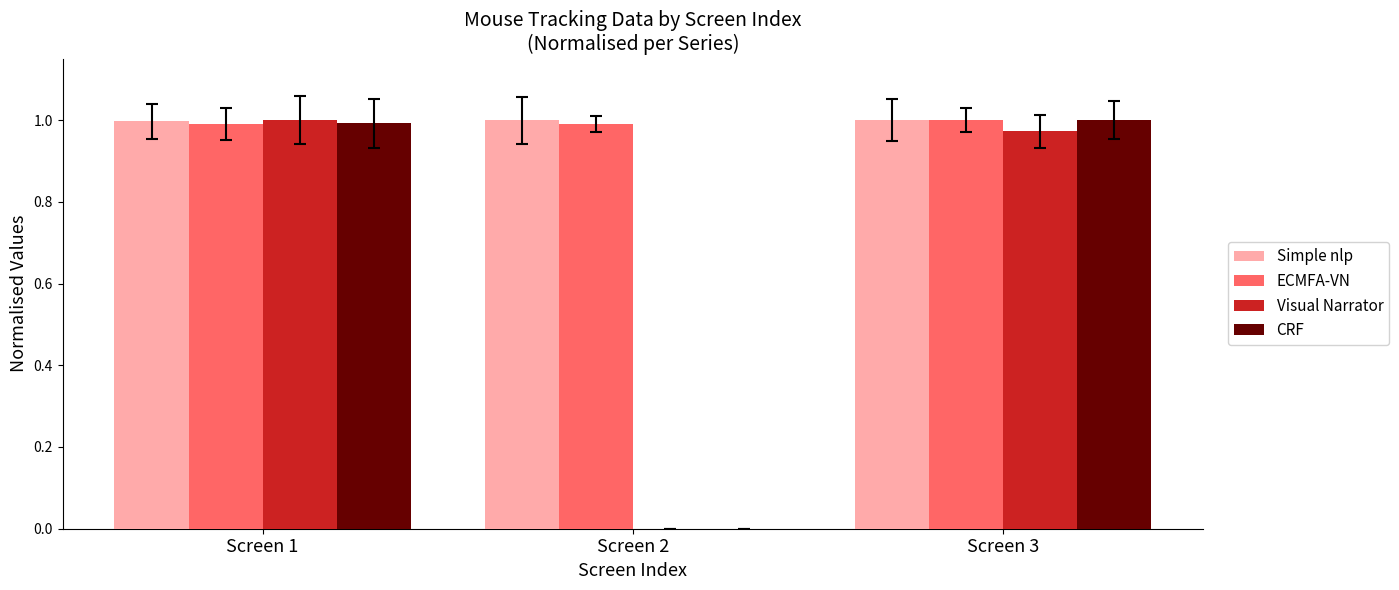

What is the sum of all Simple nlp values?

3.0